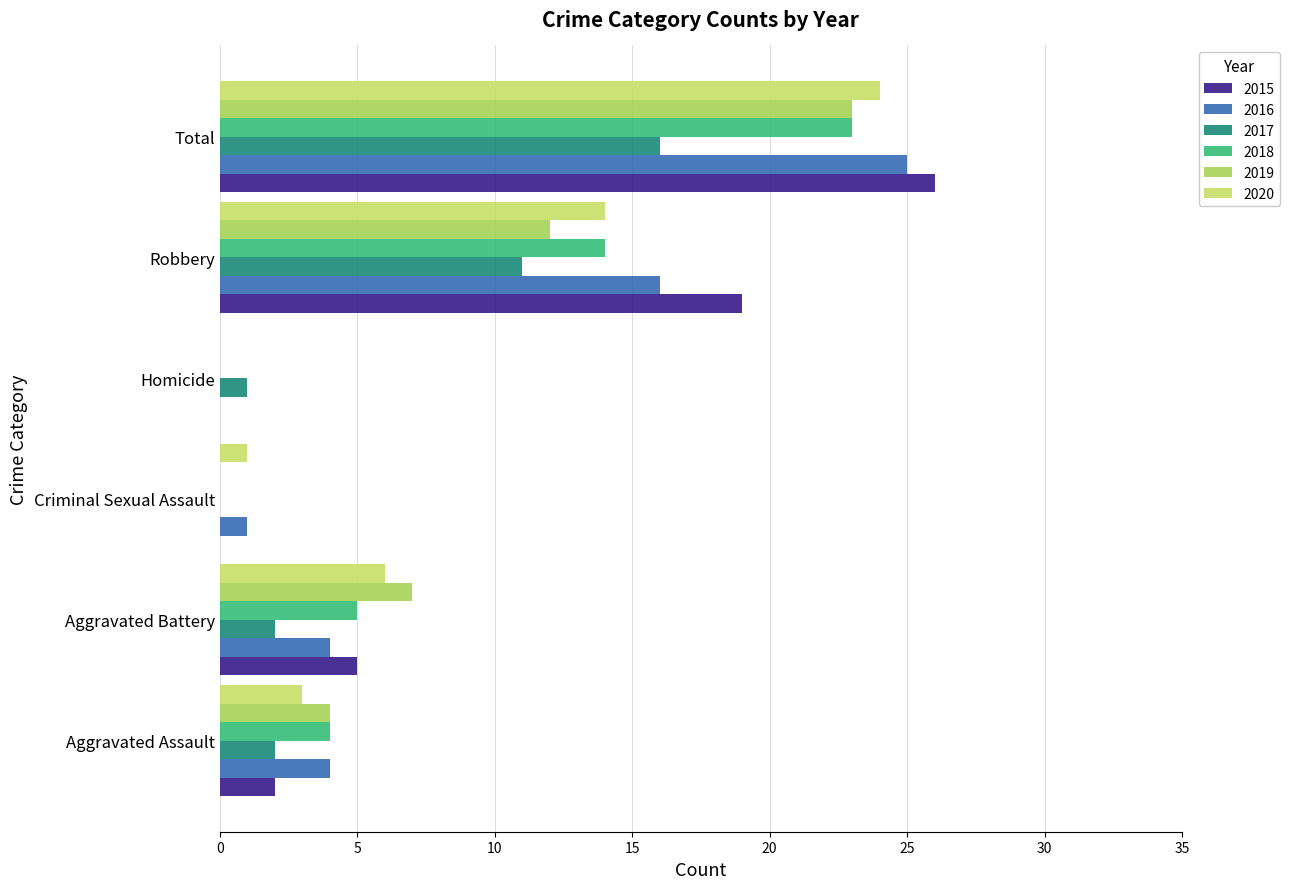

What is the label of the 6th bar from the left?

Total